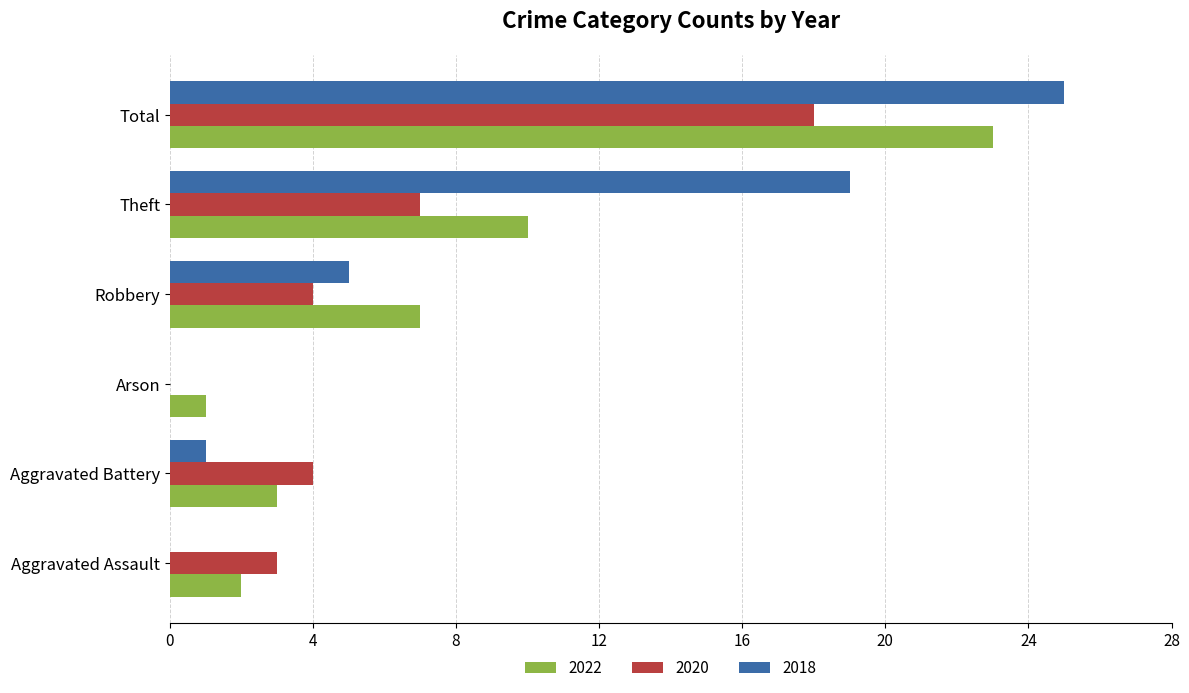

At which label is 2022 closest to 12?

Theft